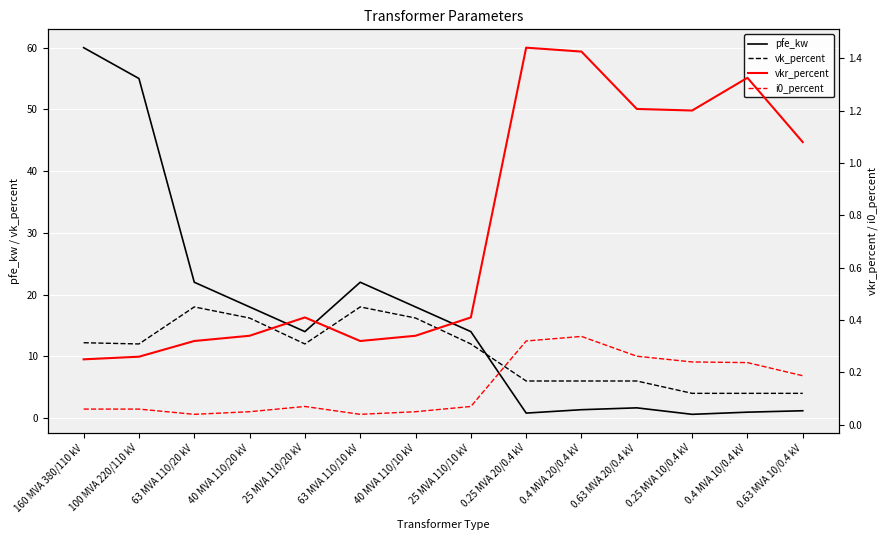

At which label does pfe_kw reach its minimum?

0.25 MVA 10/0.4 kV